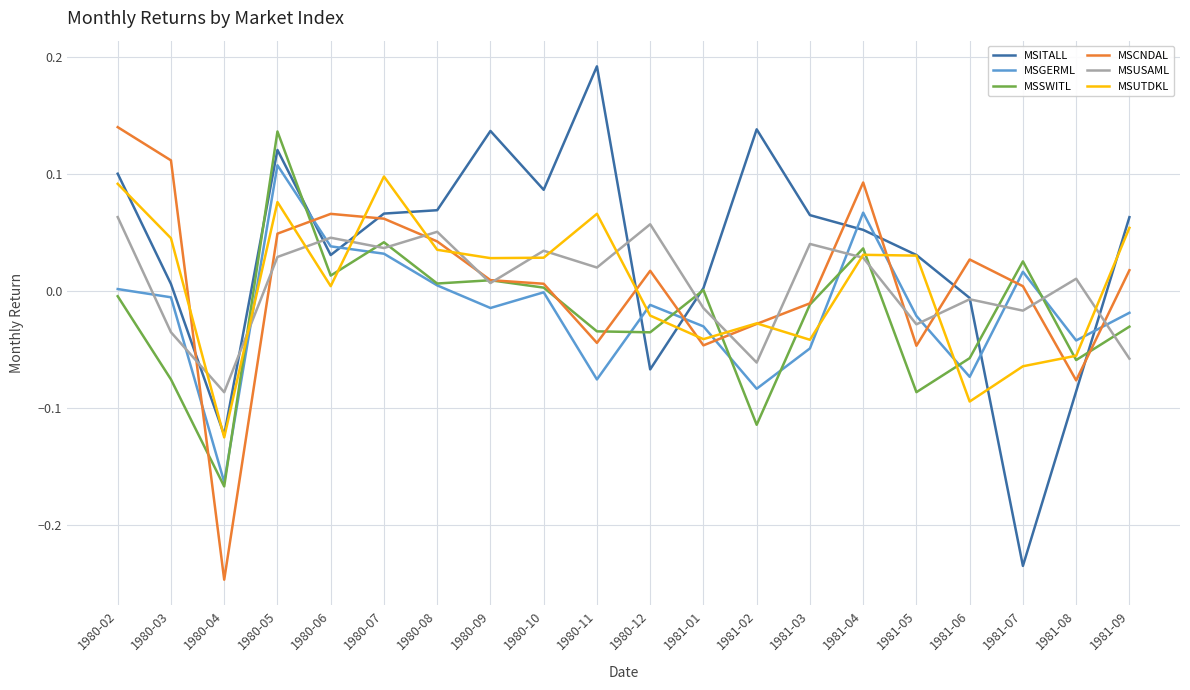

Does the chart display data point markers on the line(s)?

No